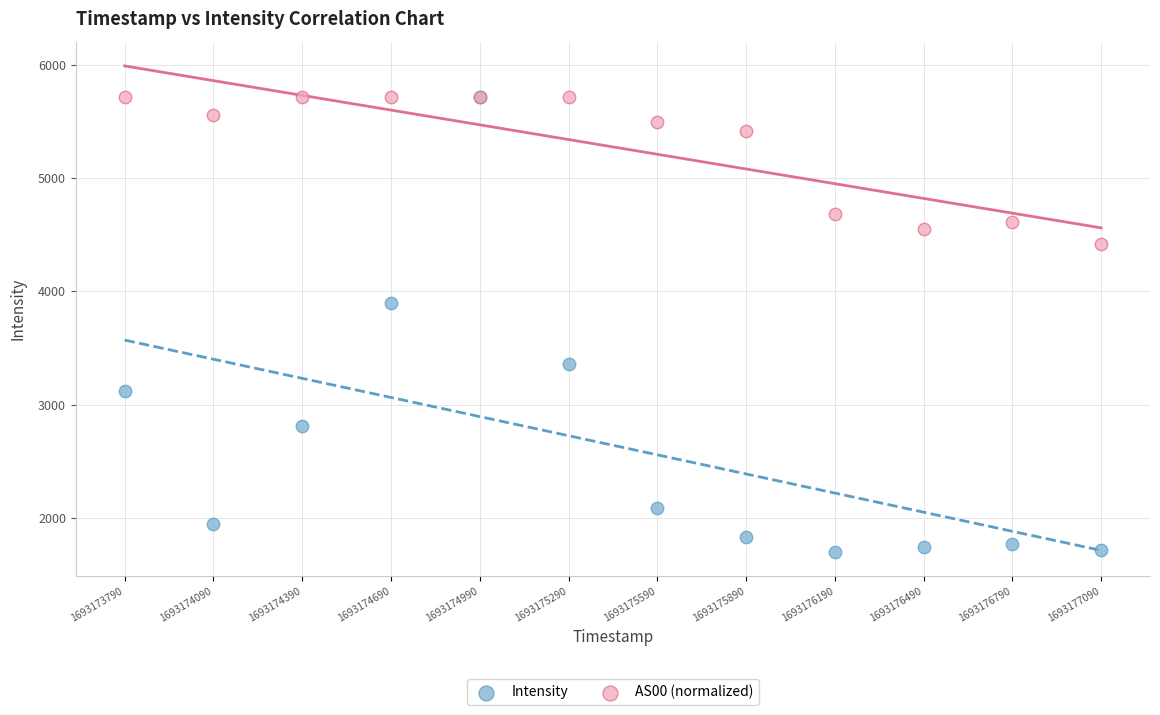

In the Intensity series, what Y value is closest to 3706?

3892.8